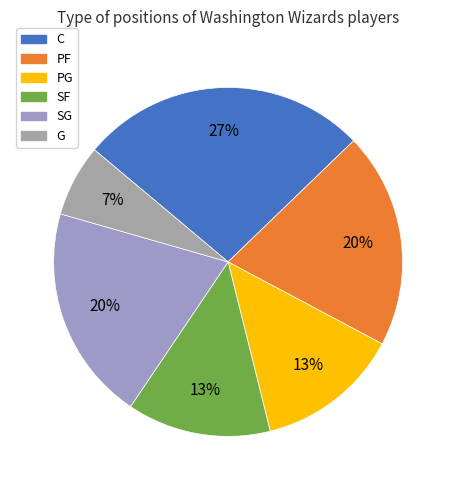

To the nearest percent, what is the combined percentage of G and C?

33%